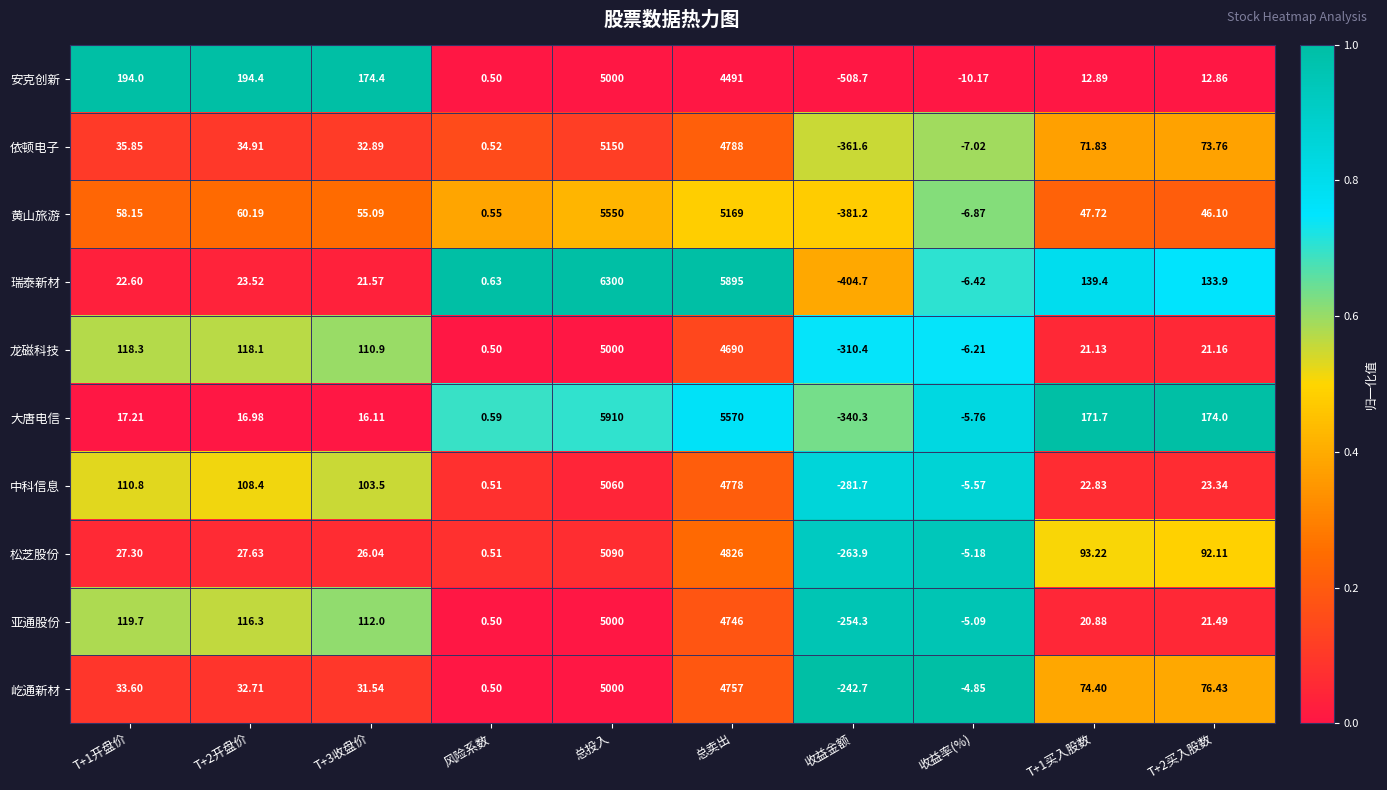

Which category has the highest value across all series?

总投入